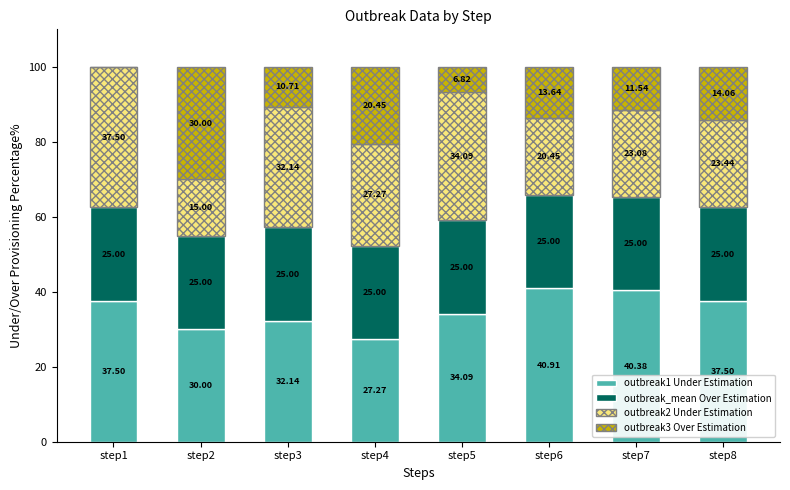

Are the bars grouped side by side (vs. stacked)?

No